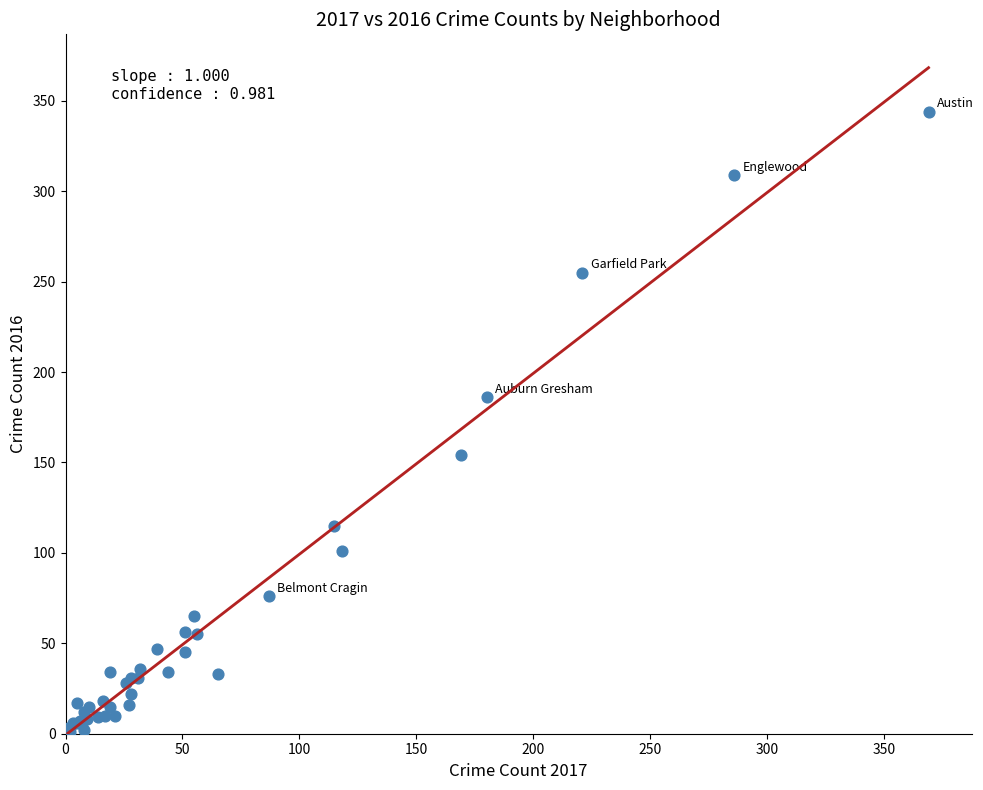

What Y value in the scatter plot is closest to 172?

186